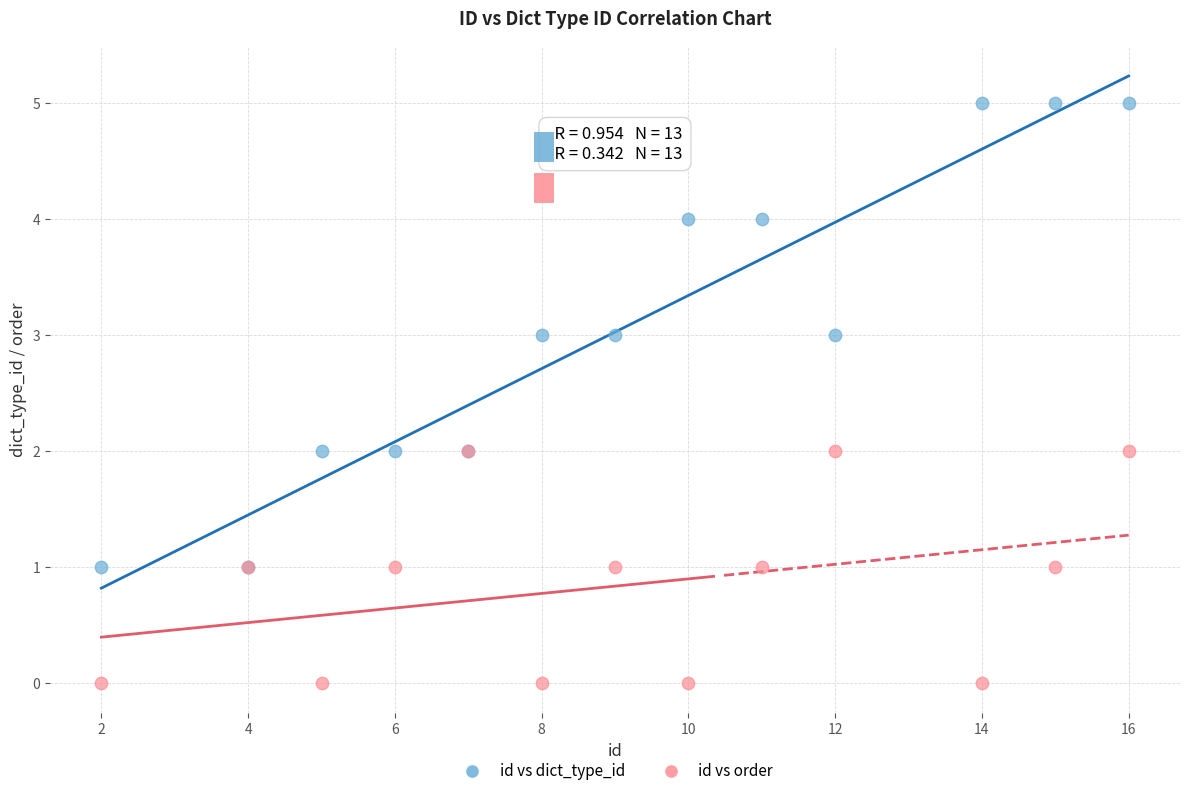

What are all the series names shown in the legend?

id vs dict_type_id, id vs order